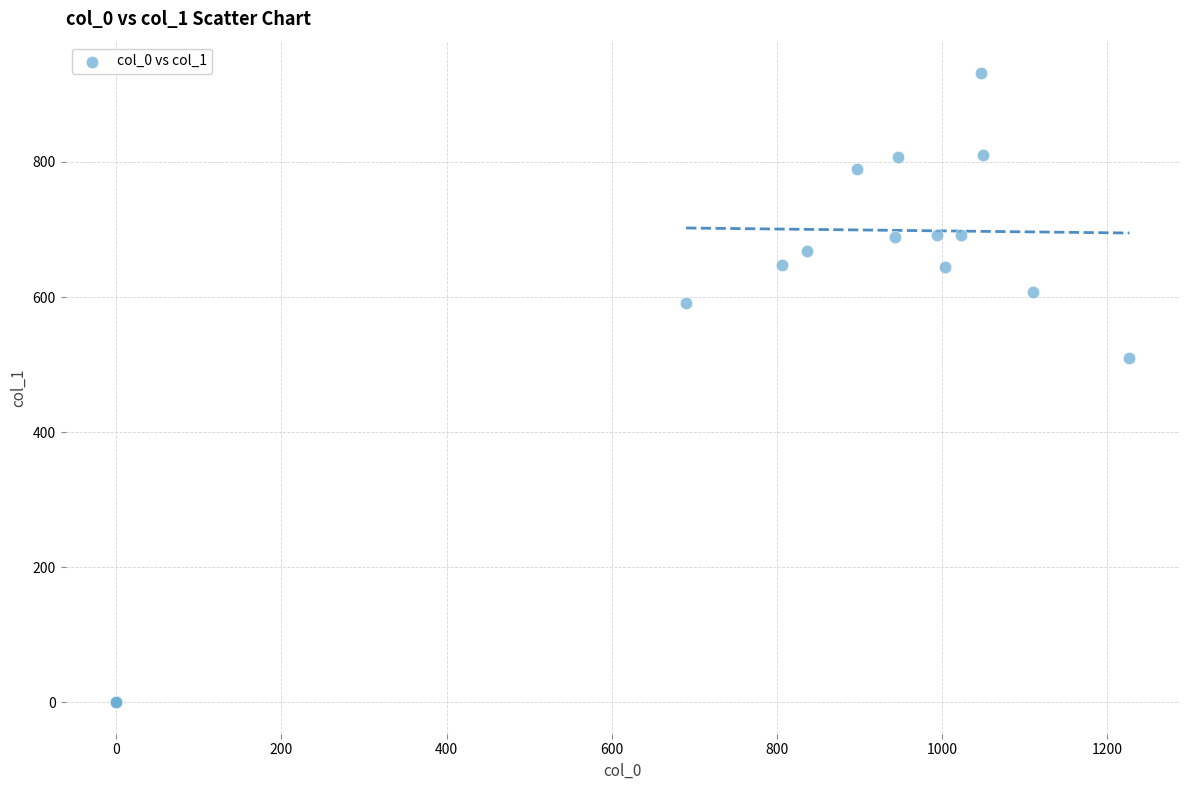

What Y value in the scatter plot is closest to 465?

509.6